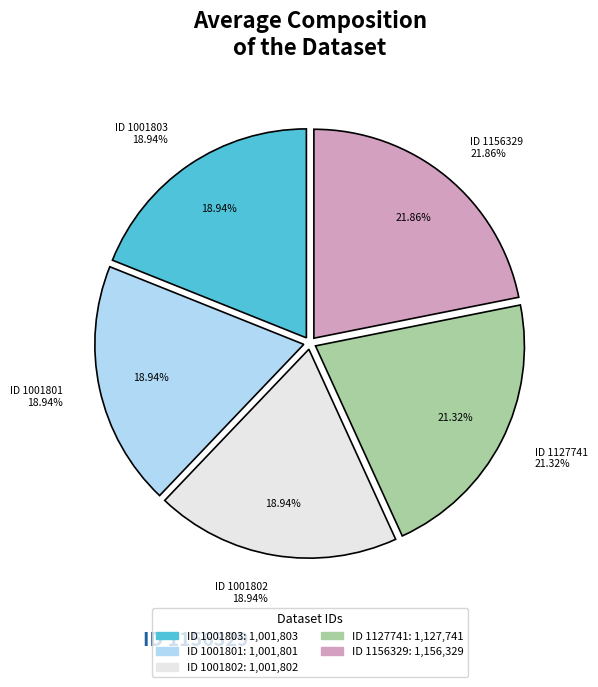

To the nearest percent, what is the average slice percentage?

20%